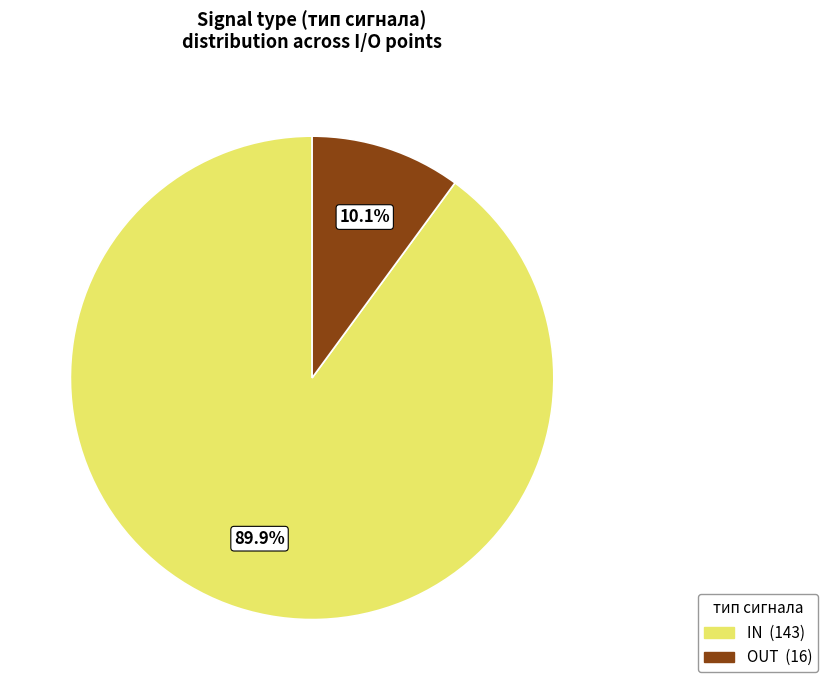

What percentage is NOT represented by IN?

10.1%